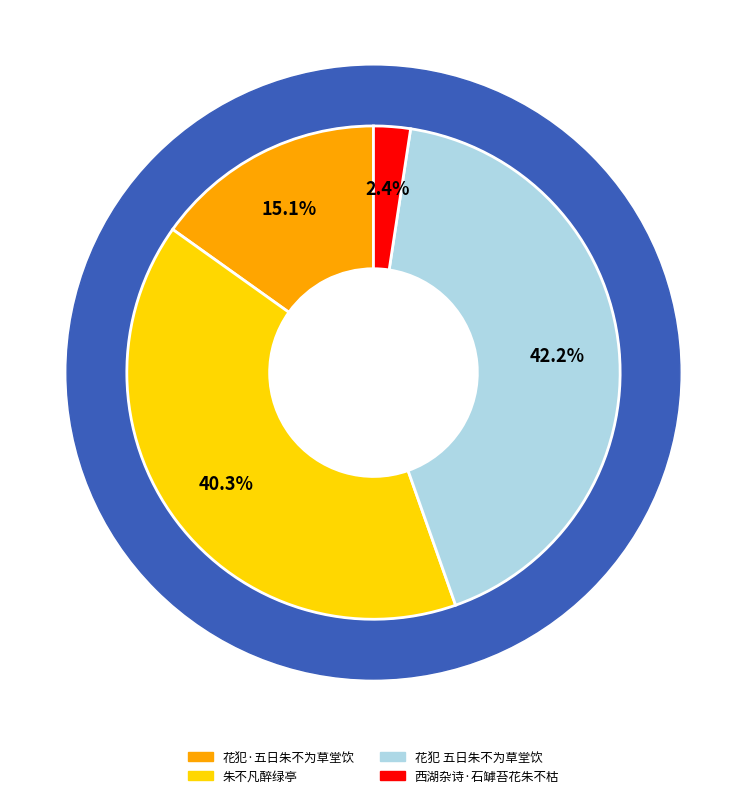

What is the smallest slice in the pie chart?

西湖杂诗·石罅苔花朱不枯